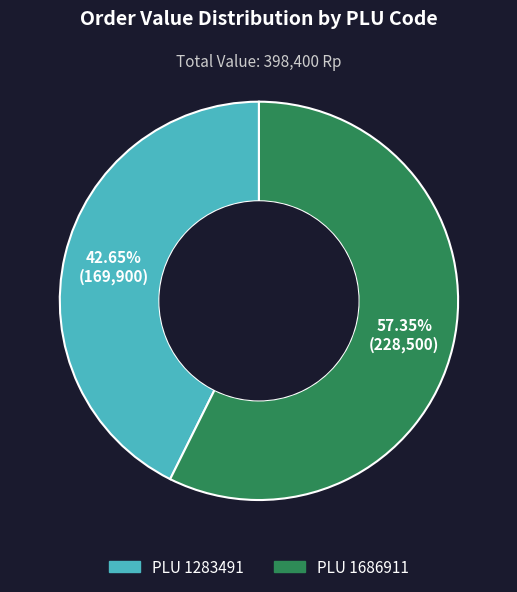

Is the sum of PLU 1686911 and PLU 1283491 greater than half?

Yes